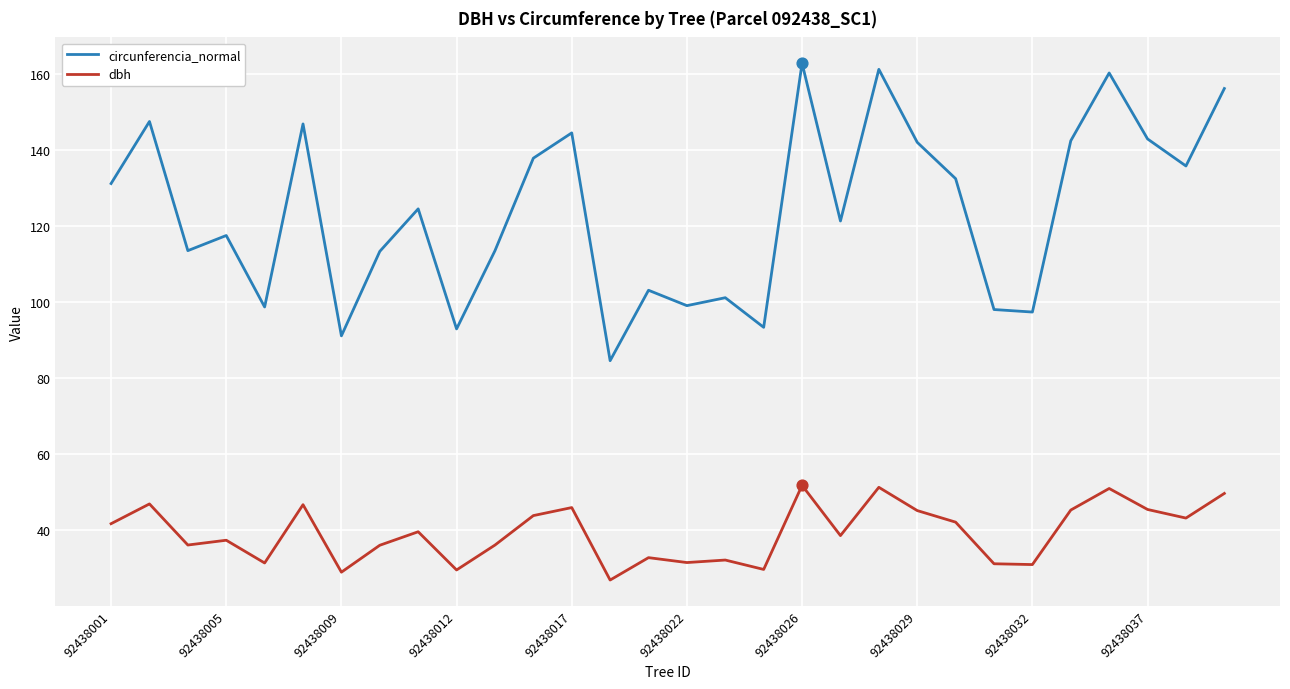

Which series has the largest total across all categories?

circunferencia_normal